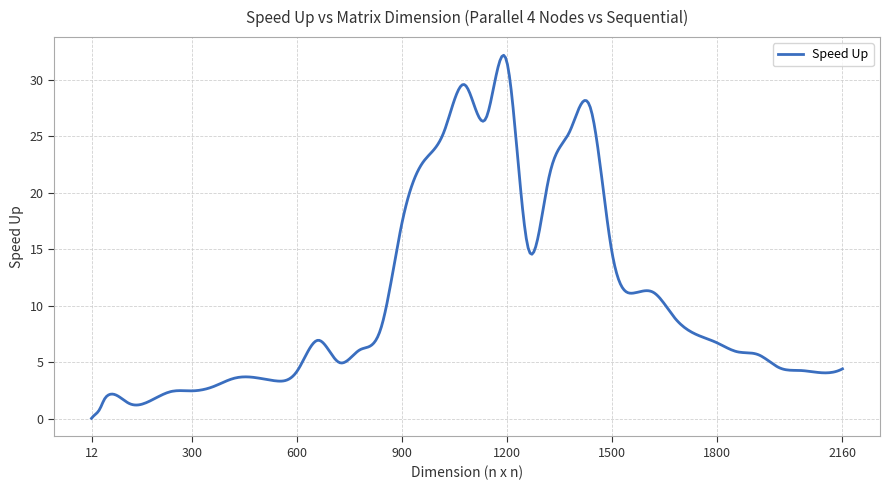

What is the difference between the maximum and minimum values?

32.1